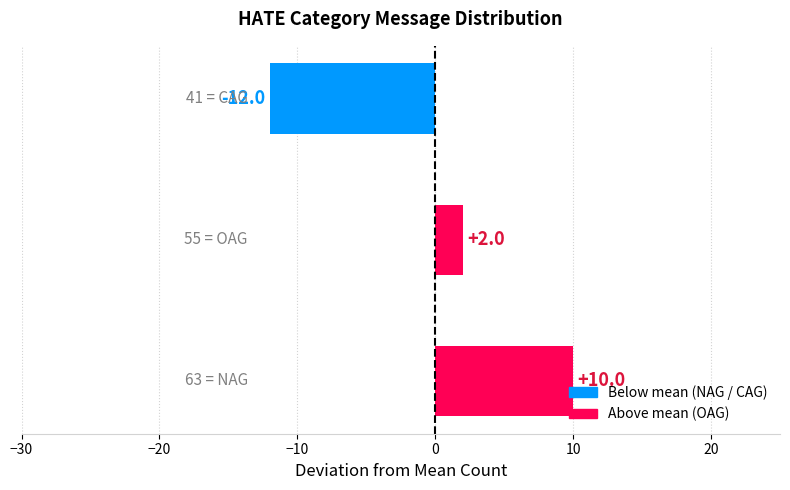

Count the values in the range -12 to 10.

3